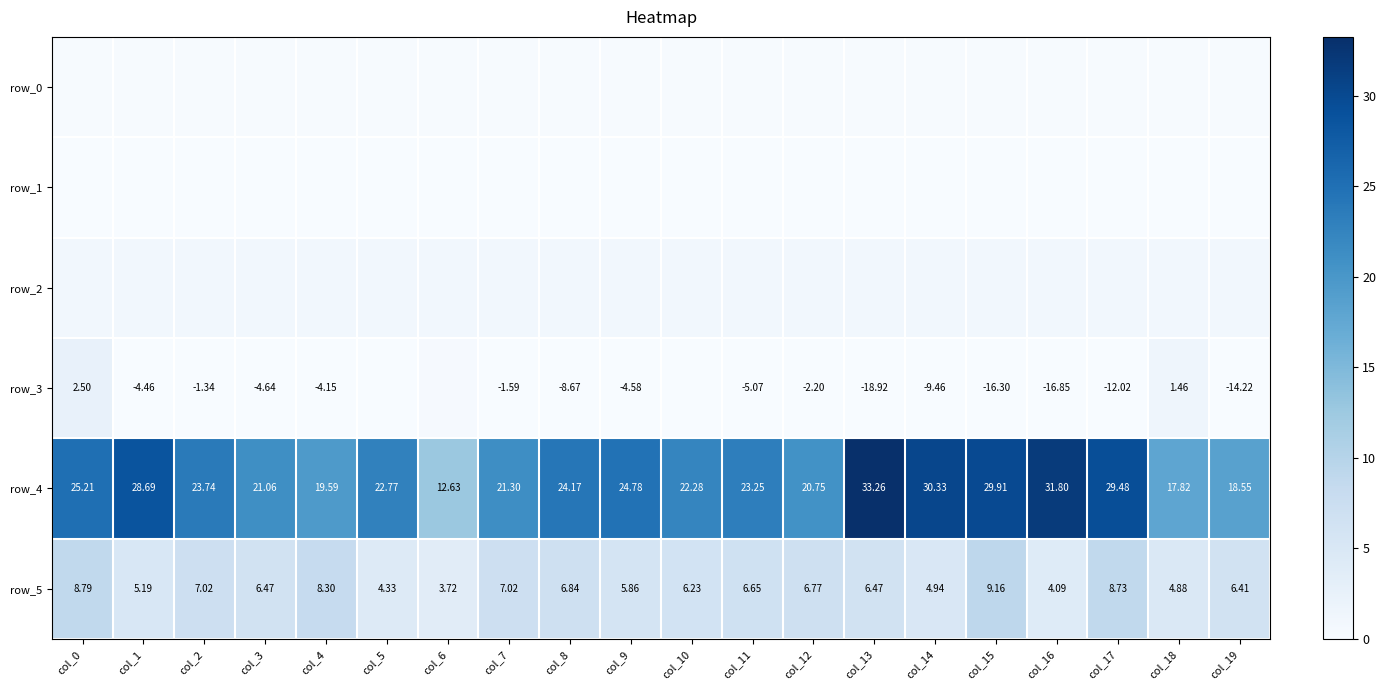

Which series has the largest total across all categories?

row_4